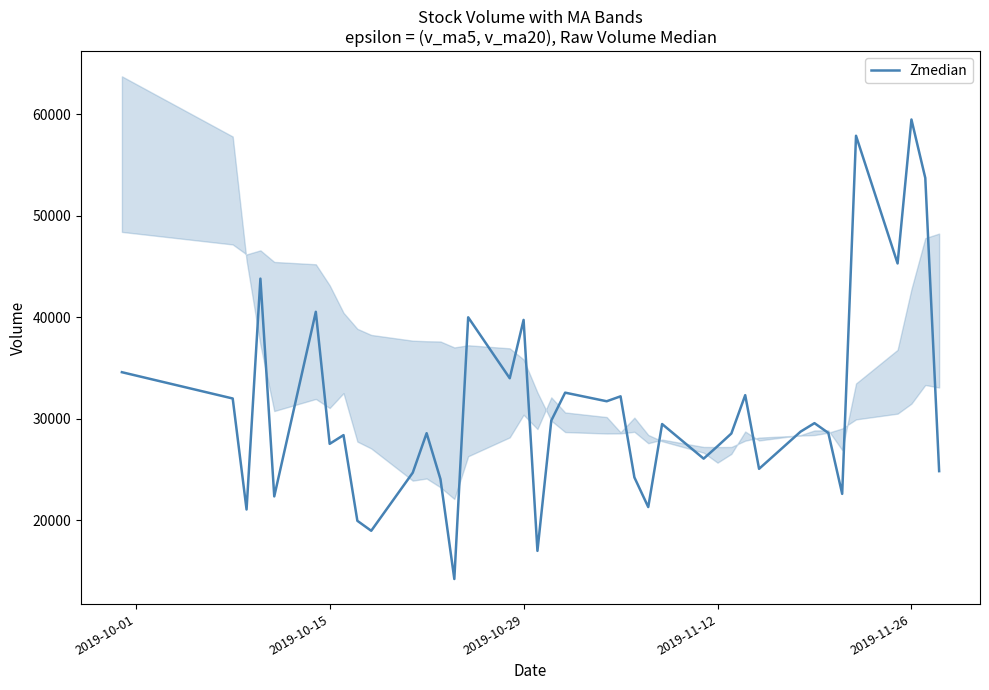

How many data points are less than 28594?

19